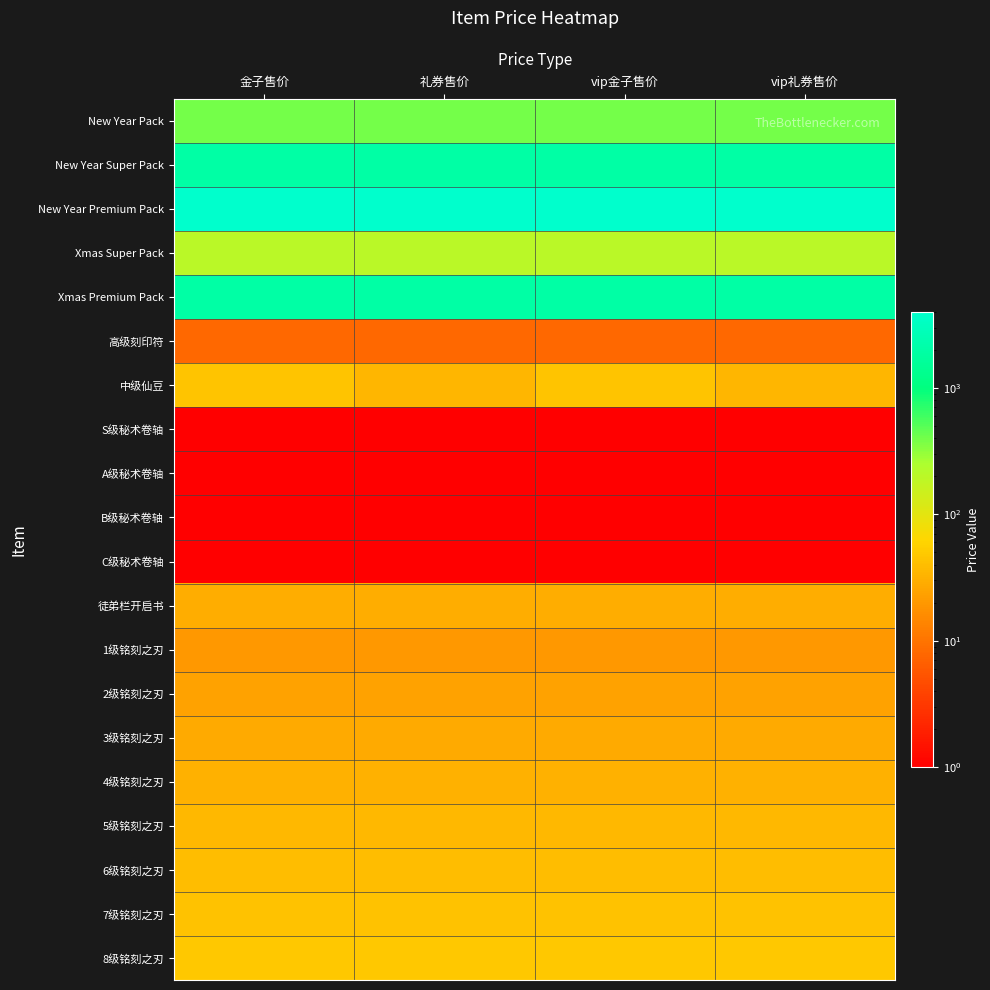

Which series changed the most between 金子售价 and 礼券售价?

中级仙豆